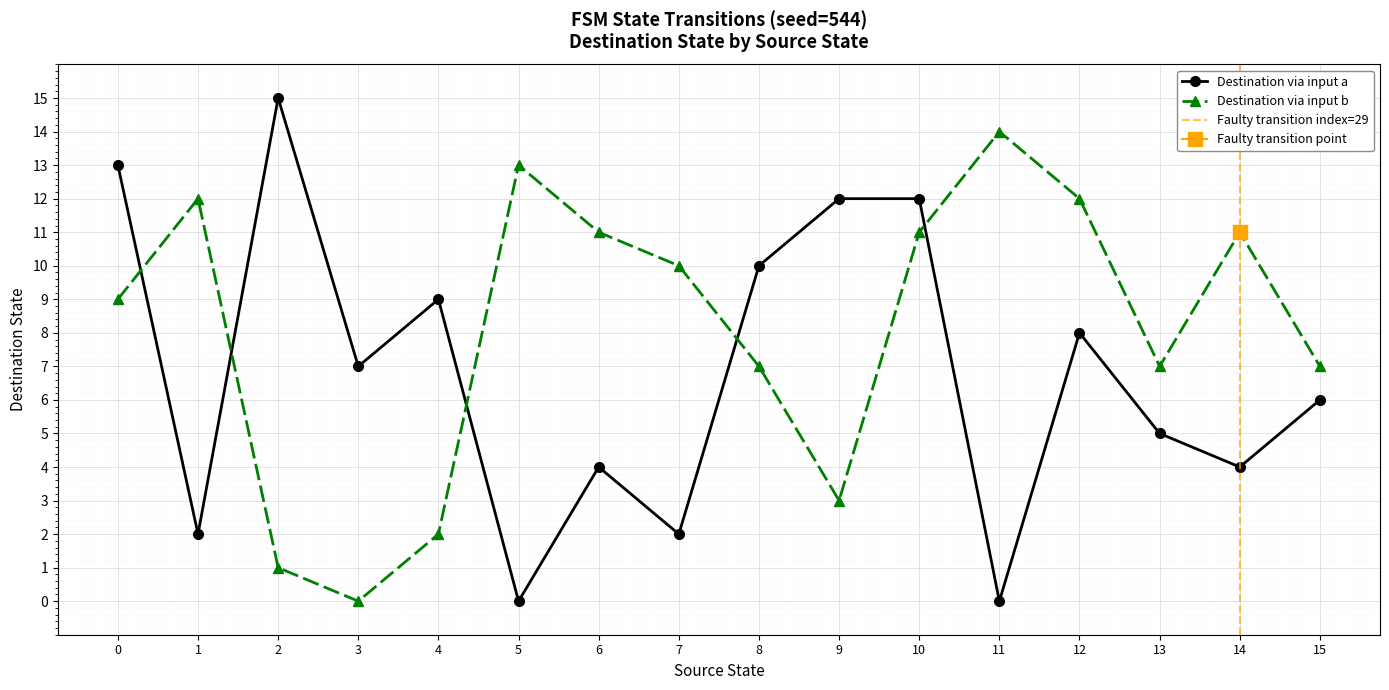

Count the number of data series in this chart.

2